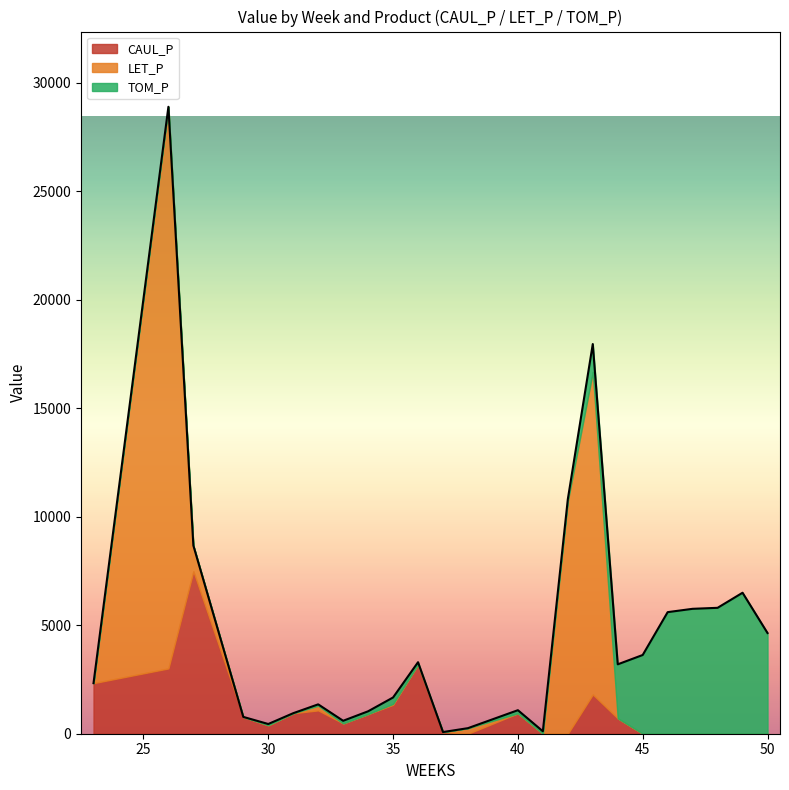

Where does the TOM_P series first go above 106?

31